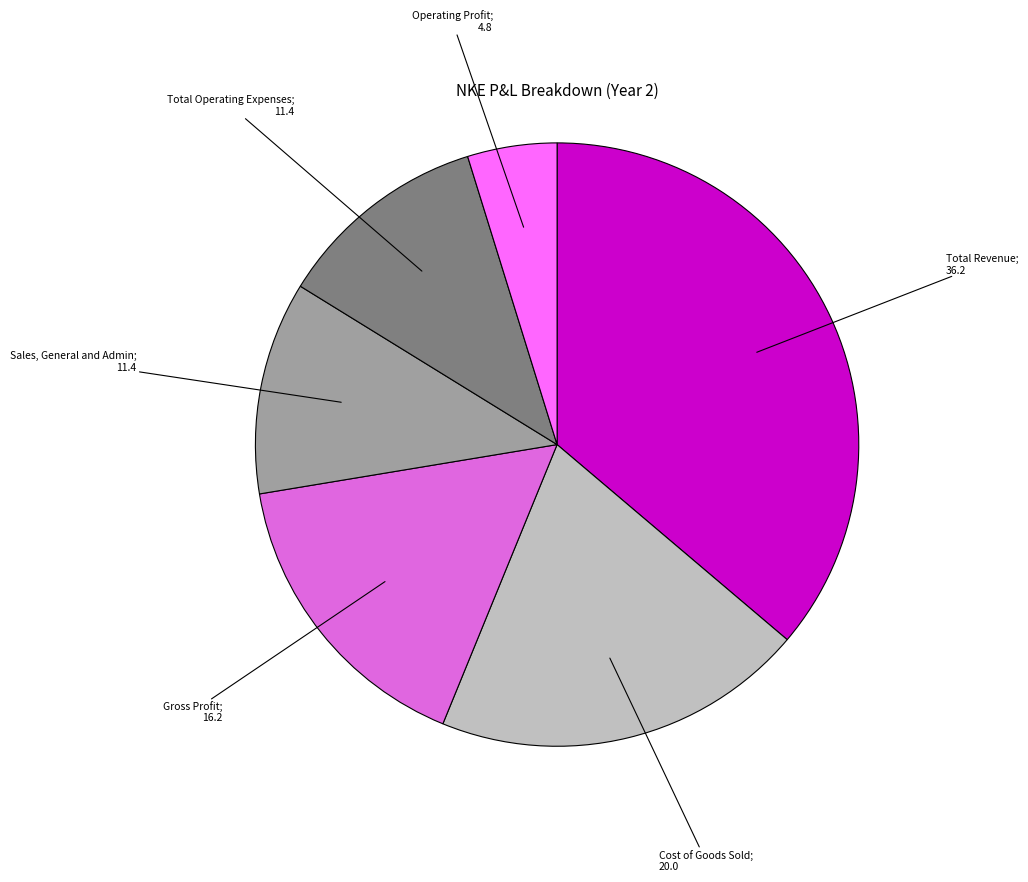

How many slices are in this pie chart?

6